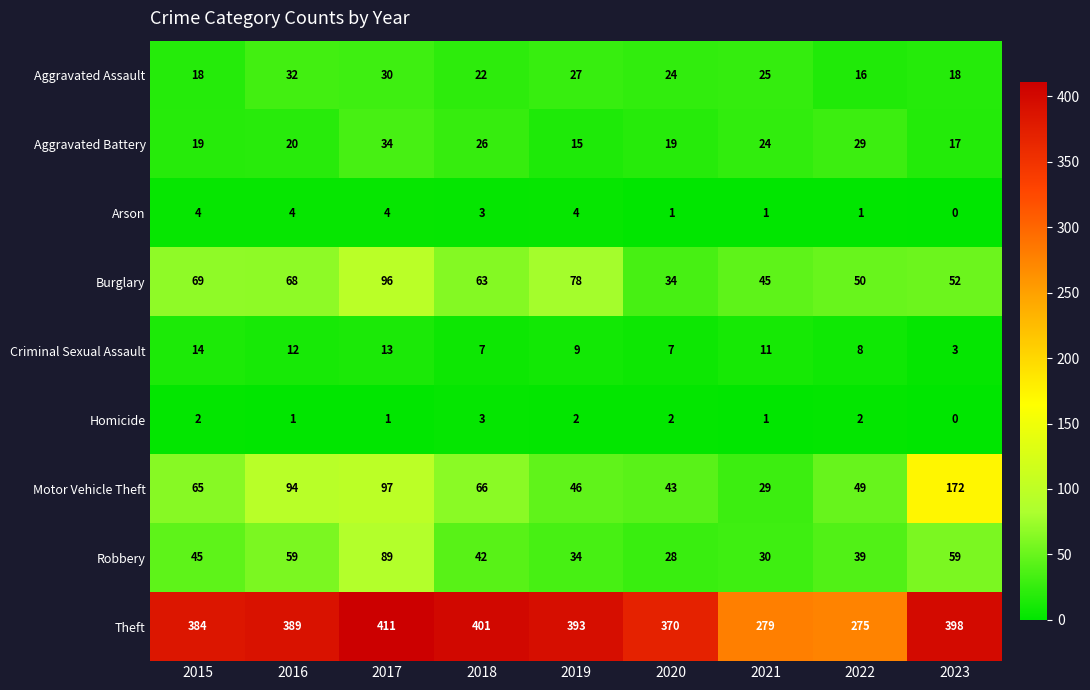

What is the maximum value for Aggravated Assault?

32